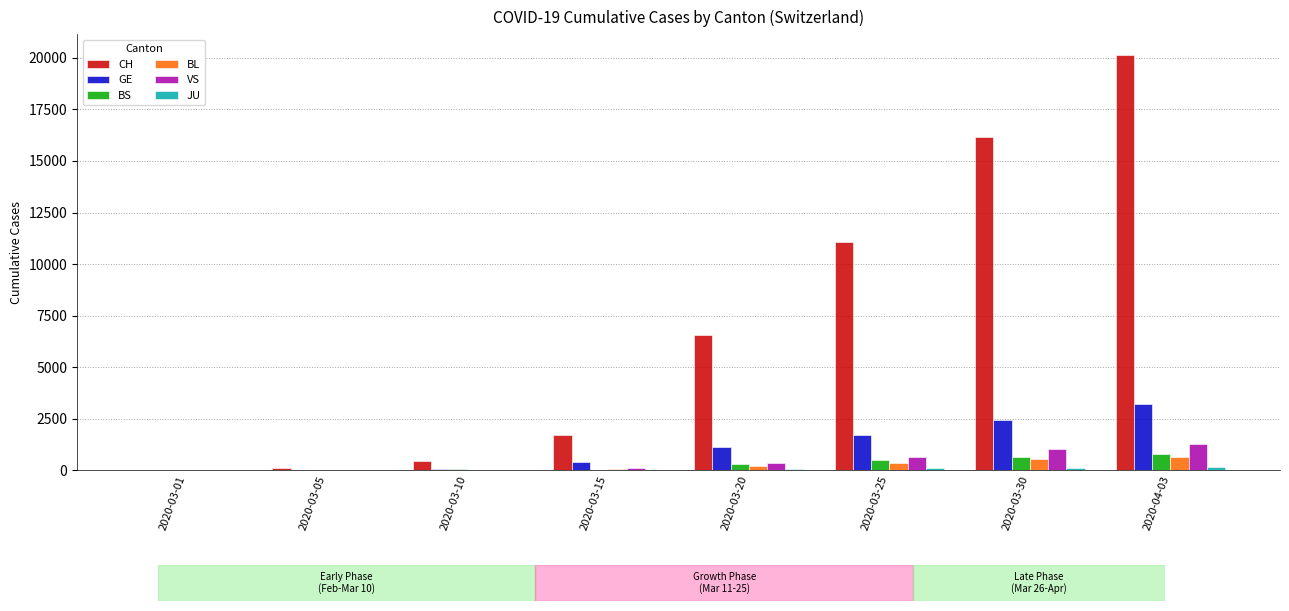

What is the sum of the VS values at 2020-03-20 and 2020-03-01?

346